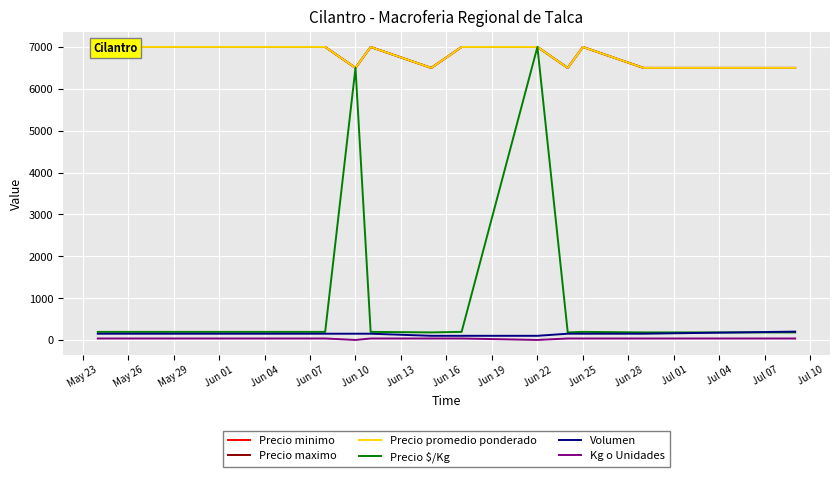

How many Precio maximo values are between 6500 and 7000?

14